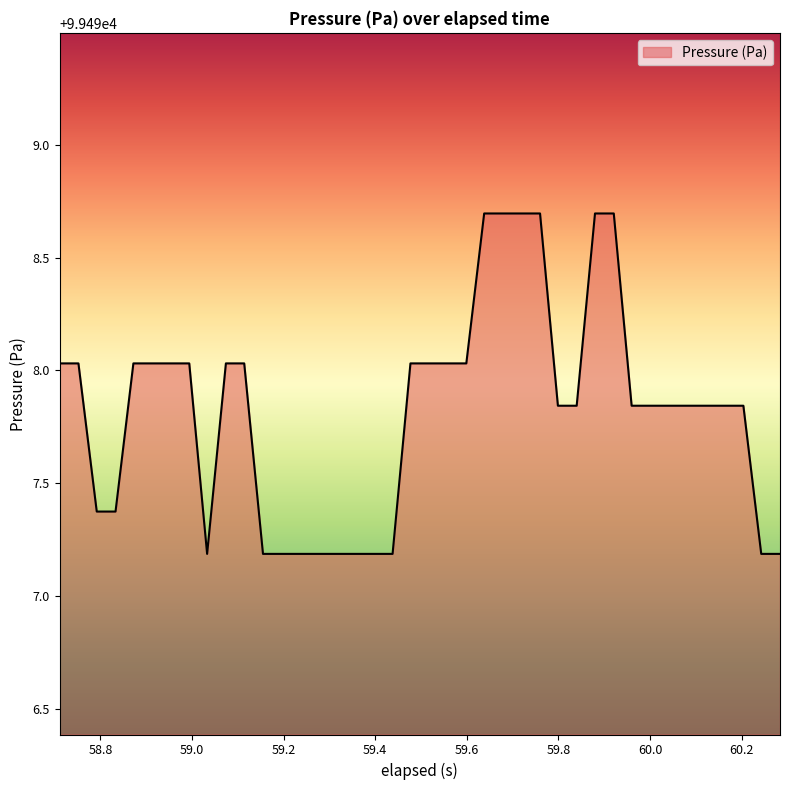

What is the maximum value shown in the chart?

99498.7